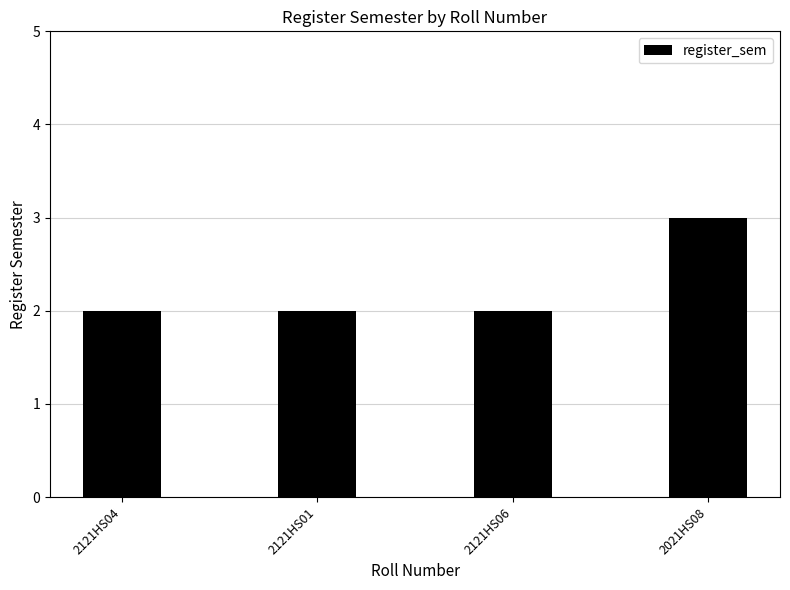

Read the value at 2121HS04.

2